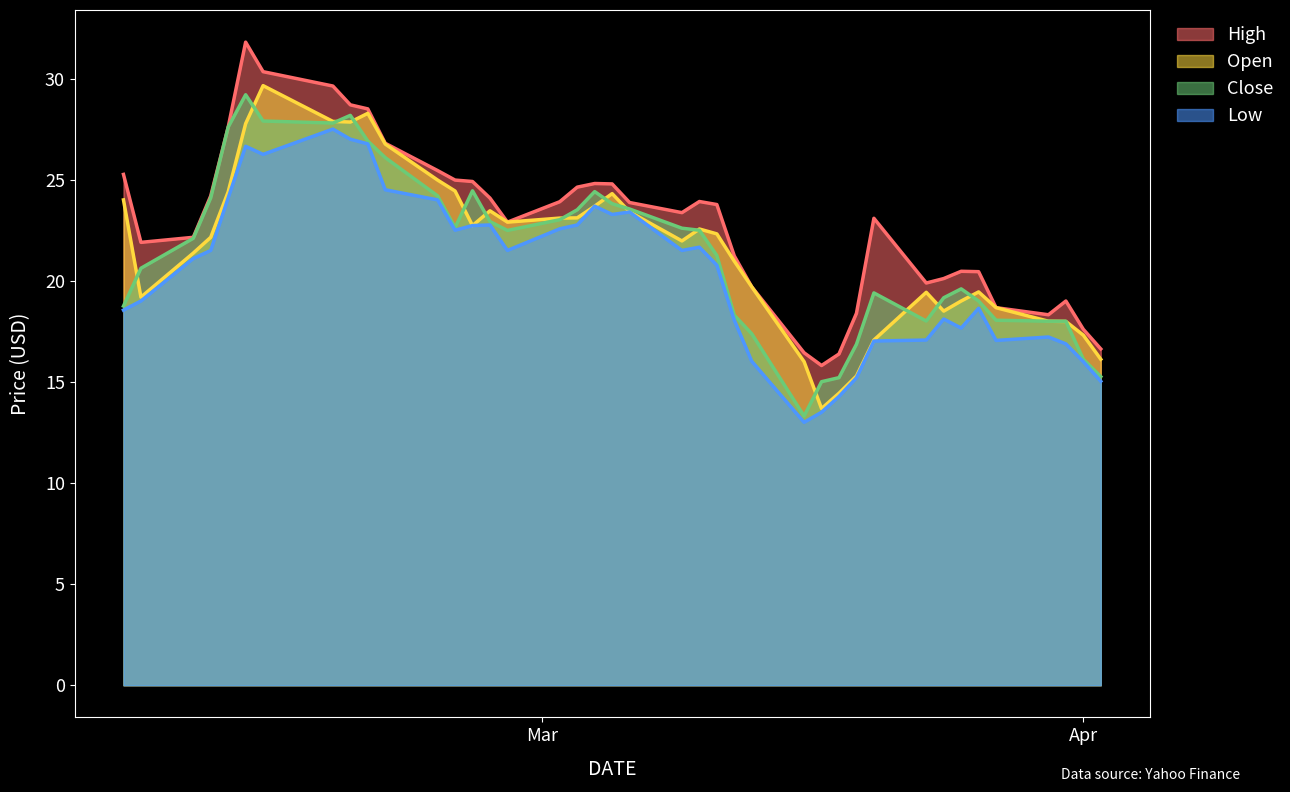

At which label does High first exceed 23?

2020-02-06